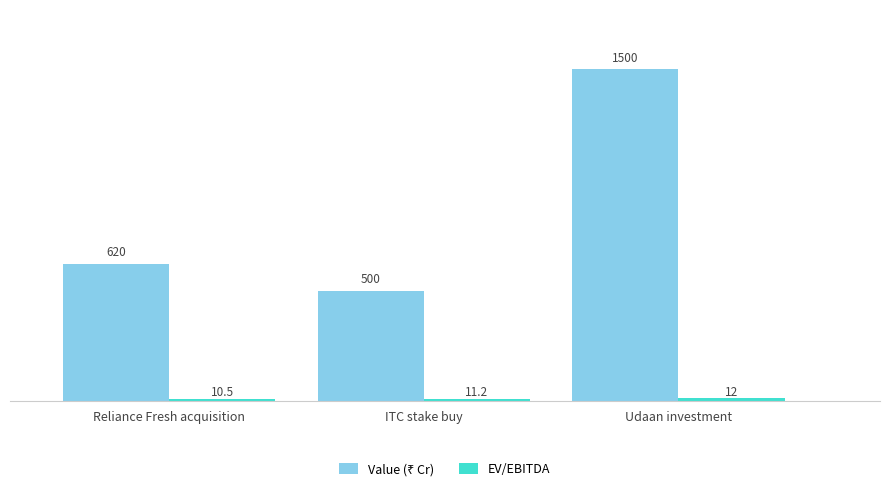

At how many categories does at least one series exceed 233?

3